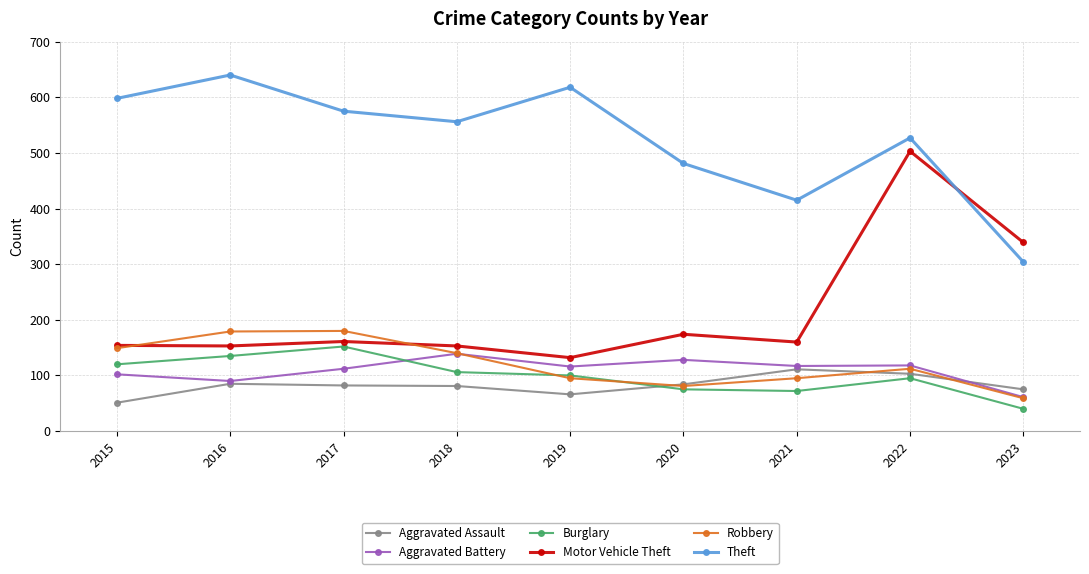

Where is the first local maximum for Theft?

2016